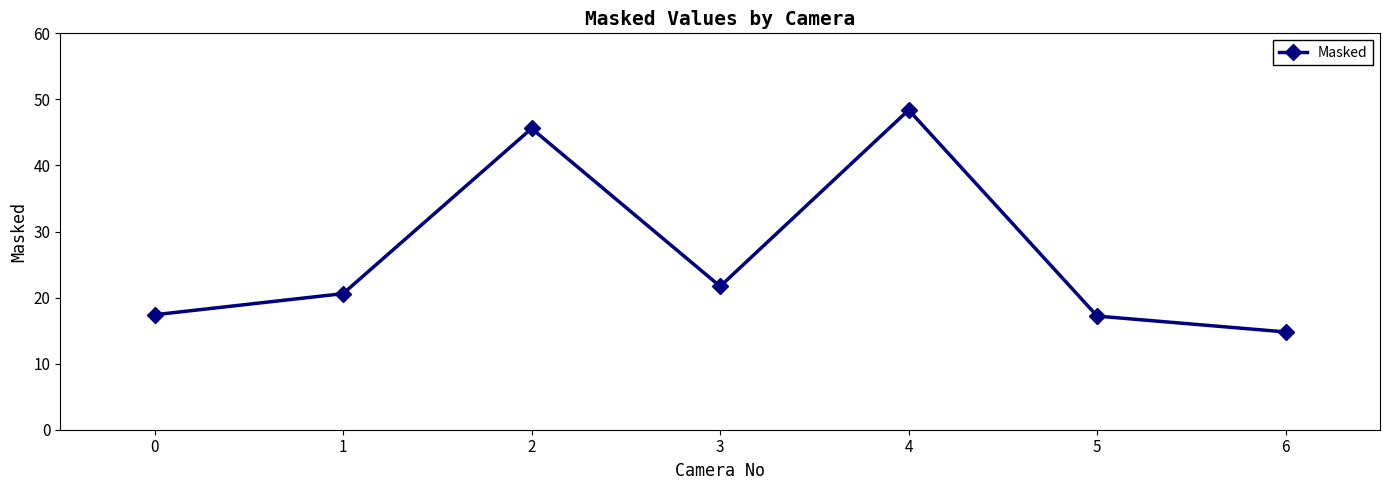

True or false: the data shows 45.6 at 2.

True